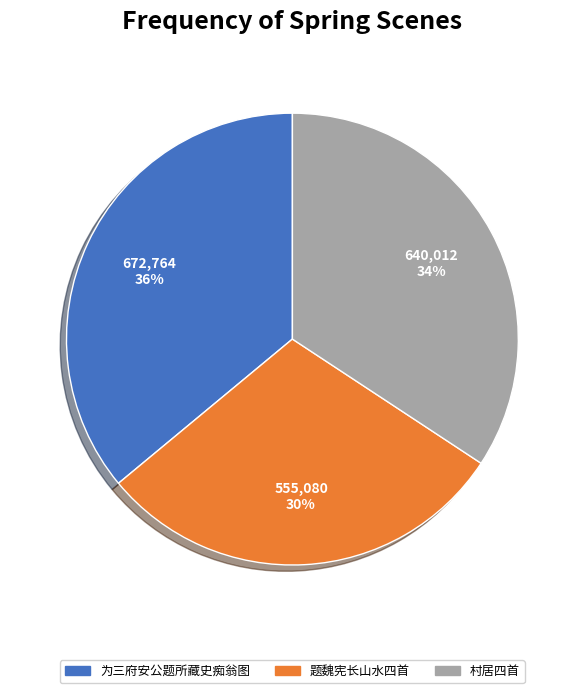

Does any single category account for the majority?

No